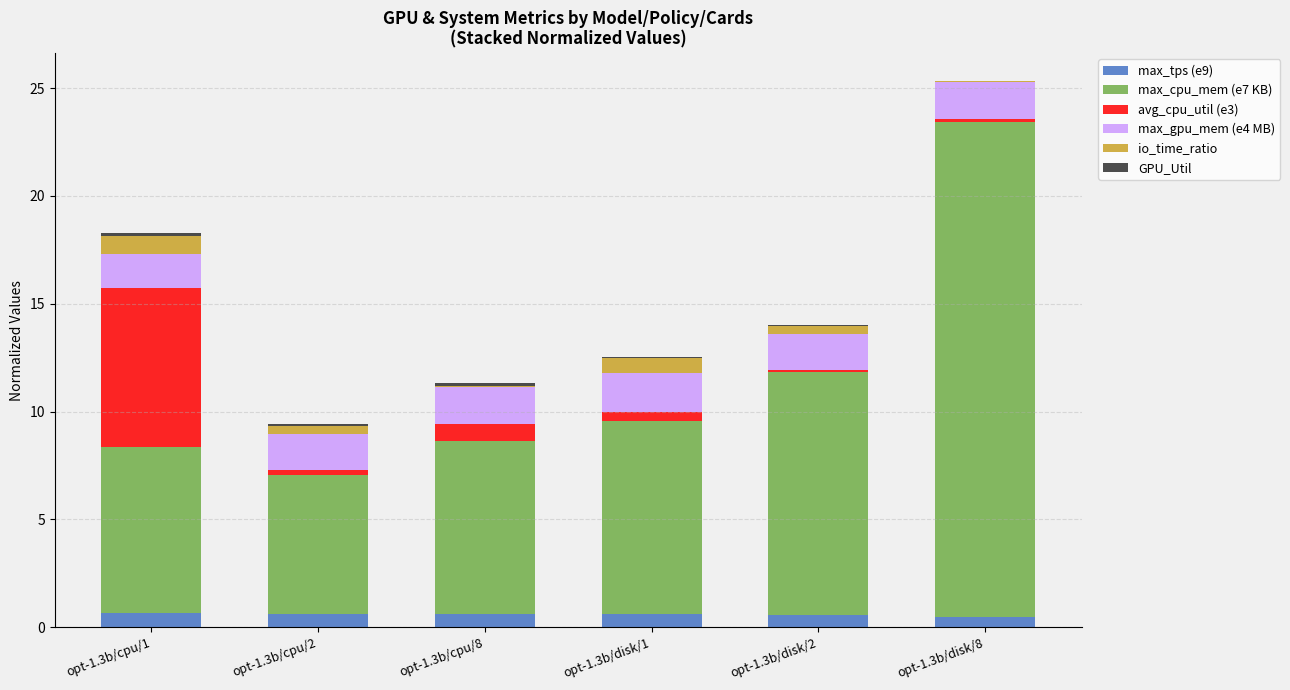

At which category is the sum across all series the highest?

opt-1.3b/disk/8